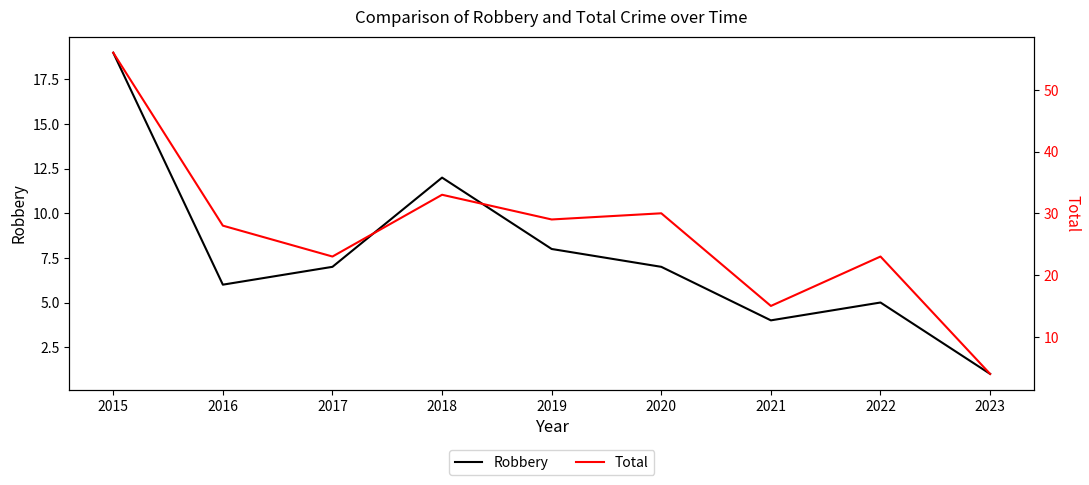

At which category does Robbery reach its first local peak?

2018